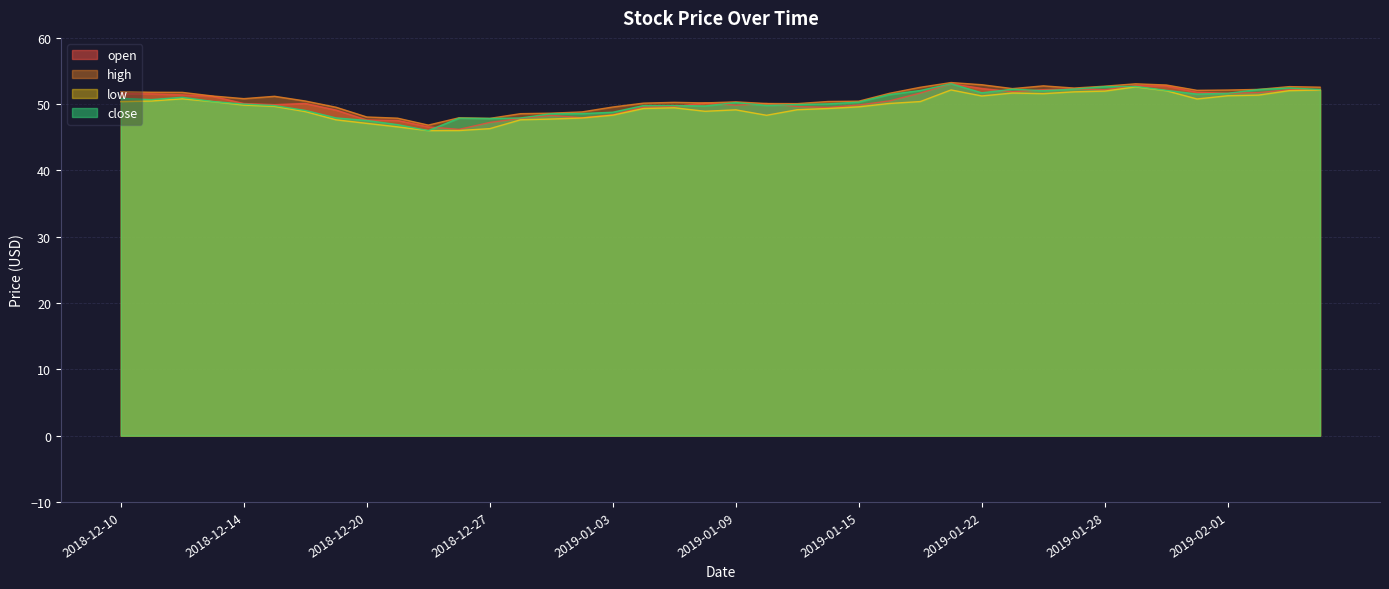

True or false: low has a value of 18.9 at 2018-12-17.

False